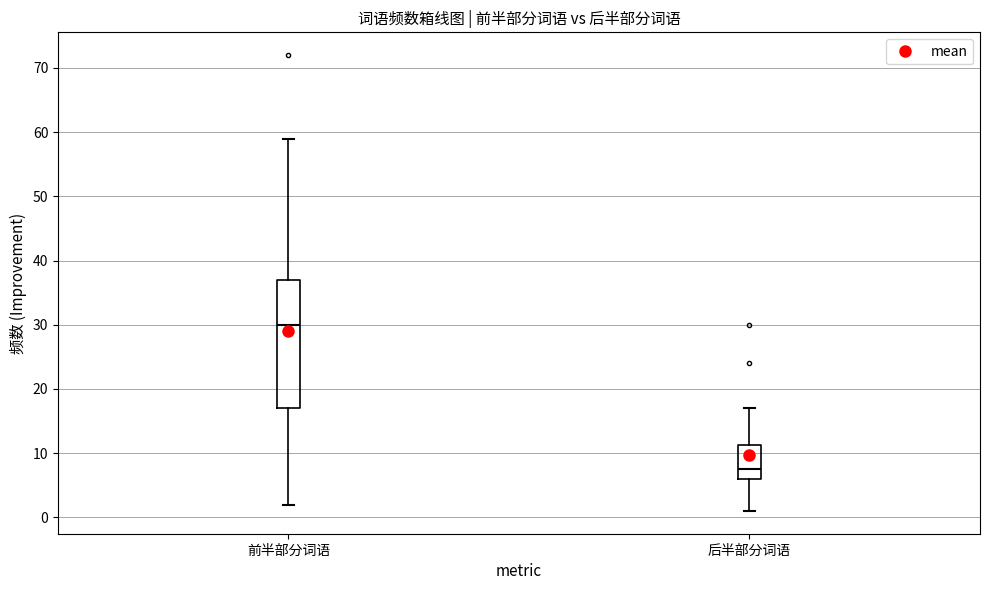

Which box has the highest median line?

前半部分词语